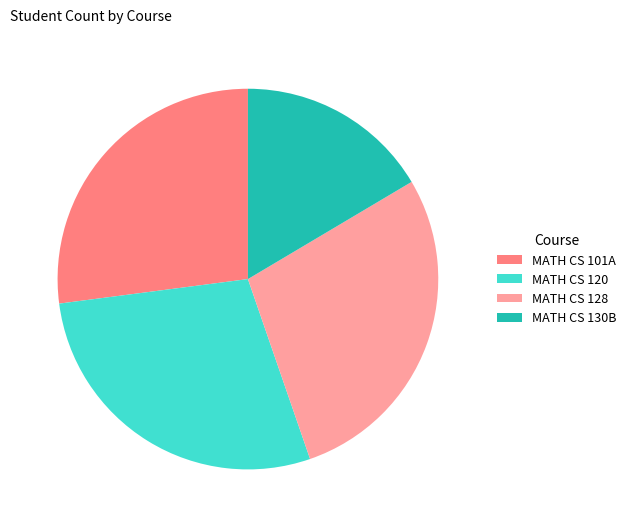

Which slice is the smallest?

MATH CS 130B